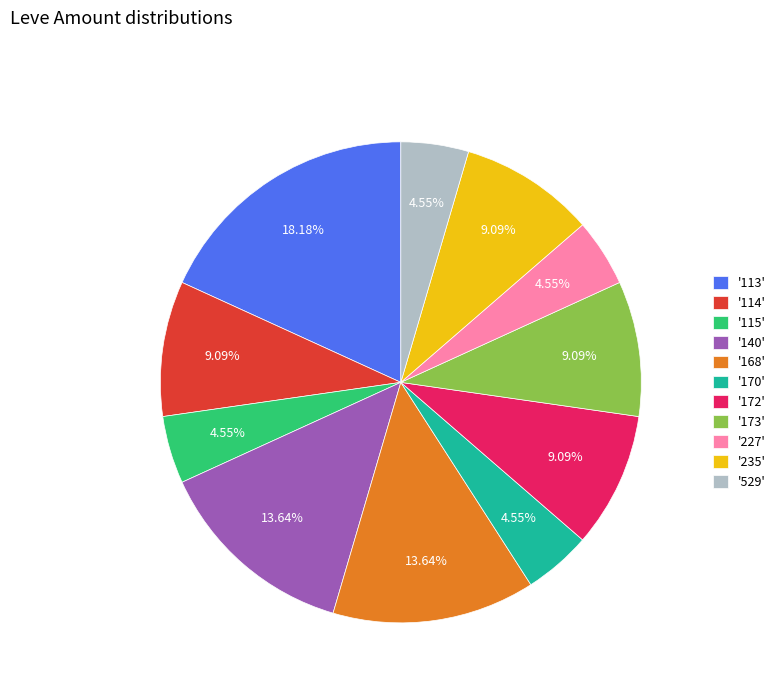

Is '113' the majority of the pie?

No